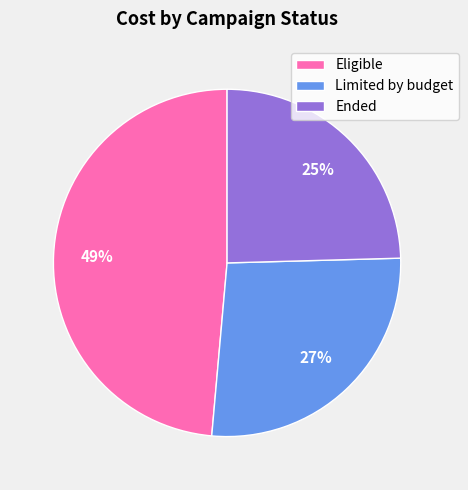

Is the sum of Ended and Eligible greater than half?

Yes